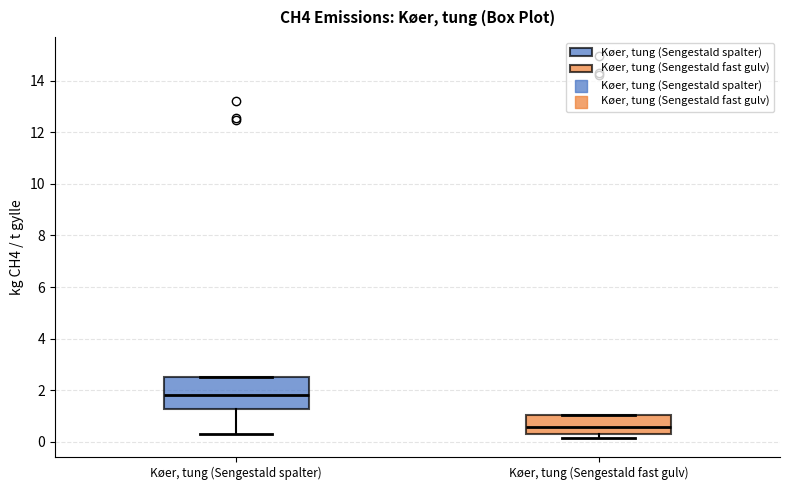

Reading left to right, read every box against the y-axis: the position of its median line, the range the box covers, and the ends of its whiskers. The values are not printed on the chart, so give them approximately, as read against the axis.

Køer, tung (Sengestald spalter): median 1.8, box 1.2 to 2.6, whiskers 0.4 to 2.6
Køer, tung (Sengestald fast gulv): median 0.6, box 0.2 to 1.0, whiskers 0.2 (just below the box's lower edge) to 1.0